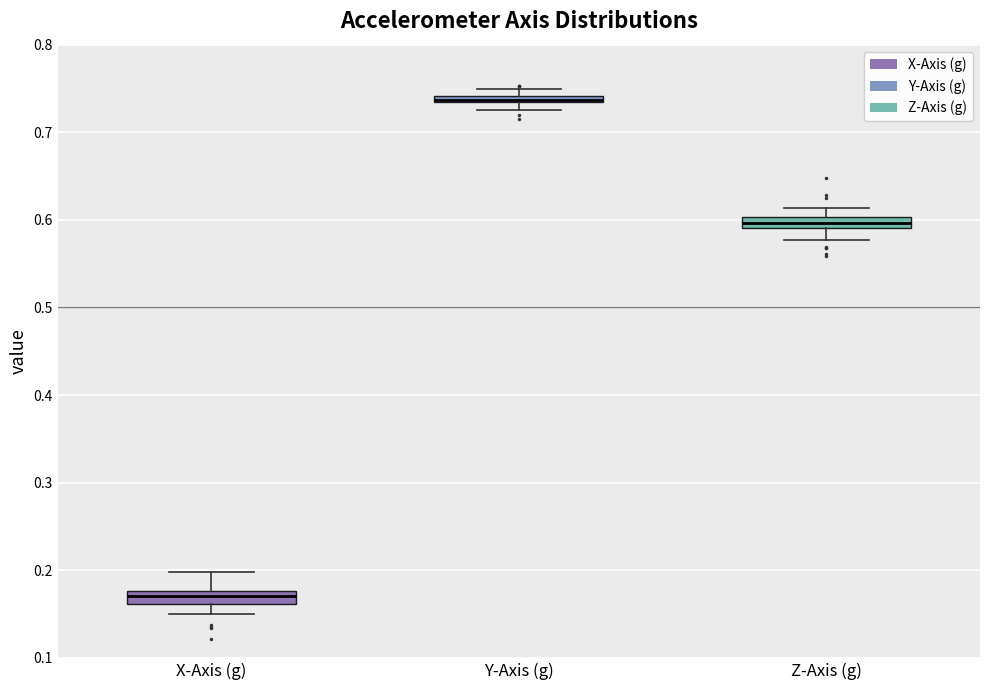

Where is the upper edge of the box for X-Axis (g) on the y-axis? The values are not printed on the chart, so give them approximately, as read against the axis.

0.18